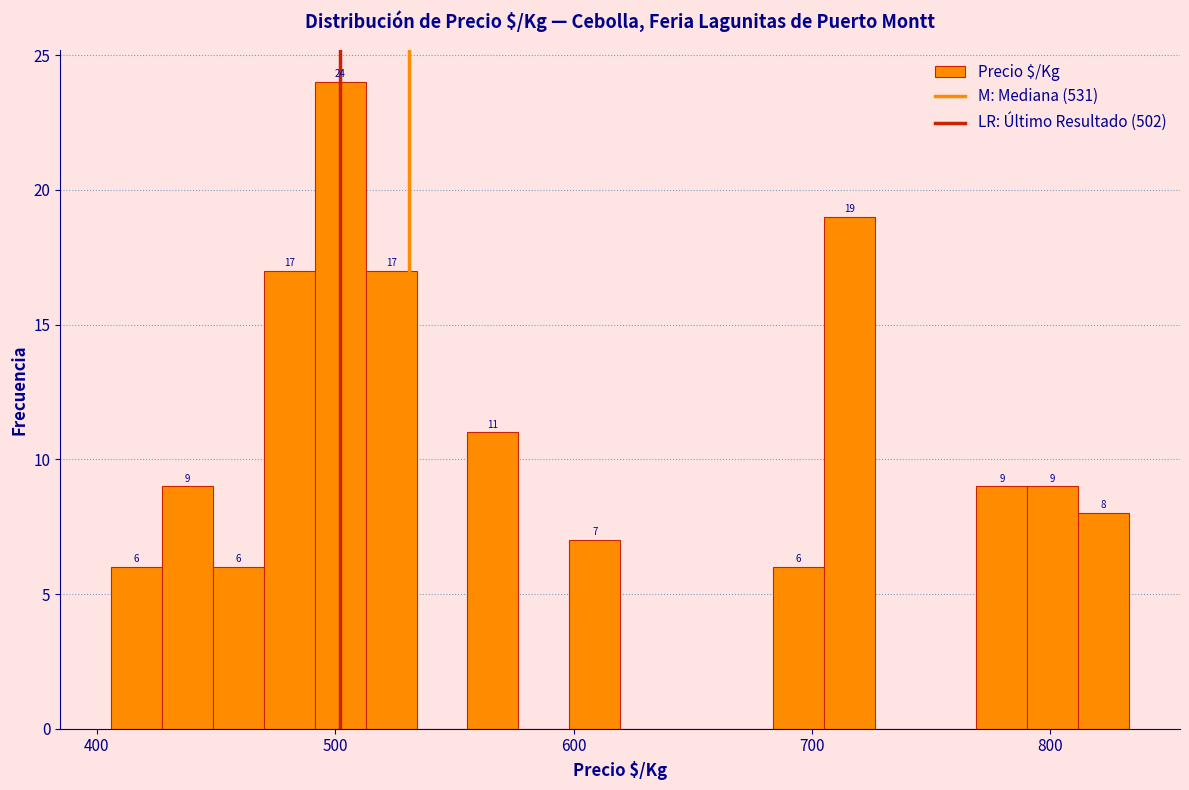

Around what value on the x-axis is the tallest bar? Give the approximate position of its centre, as read against the axis.

500